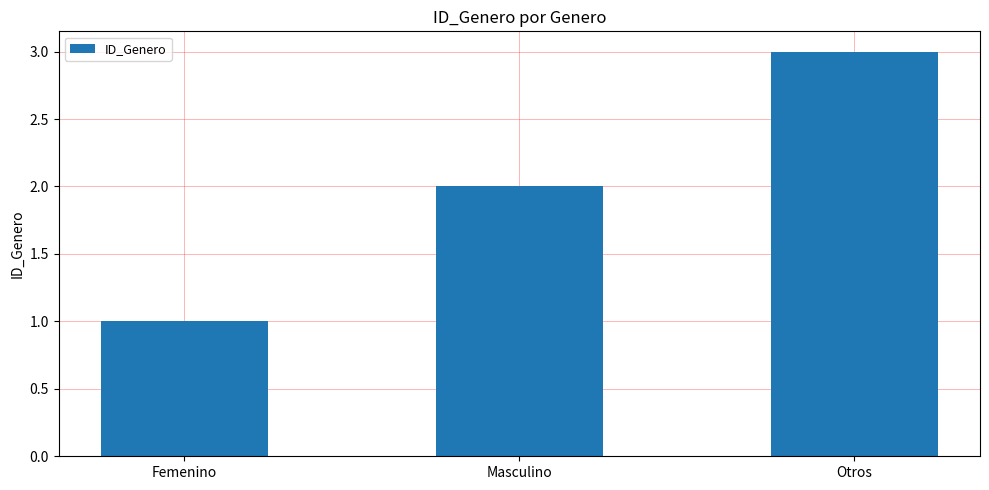

How many distinct data groups are displayed?

1